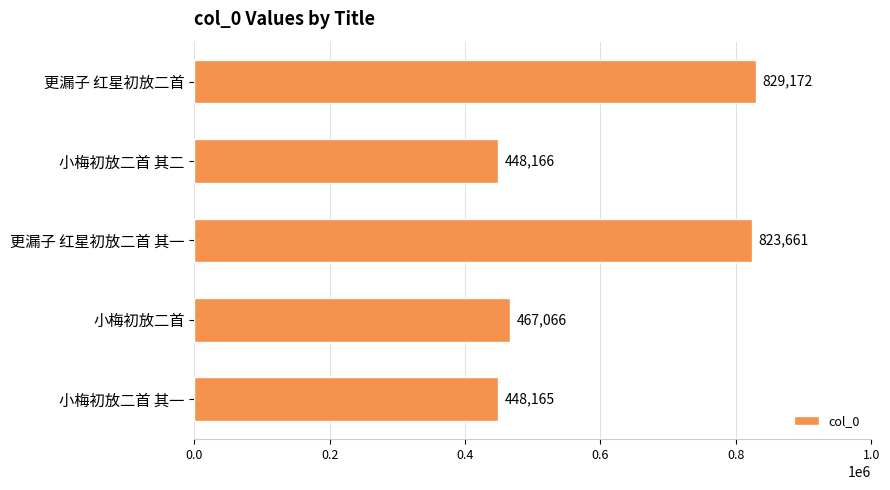

List the labels in order of value, smallest first.

小梅初放二首 其一, 小梅初放二首 其二, 小梅初放二首, 更漏子 红星初放二首 其一, 更漏子 红星初放二首